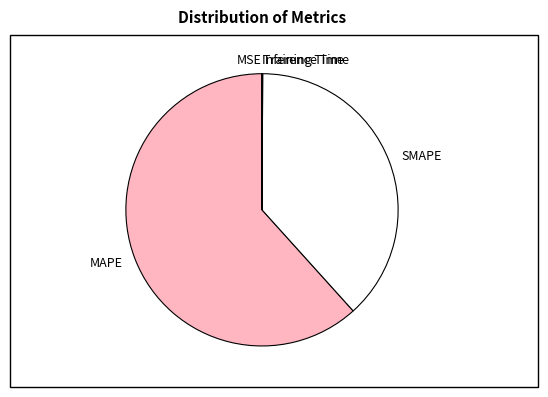

True or false: SMAPE accounts for 38% of the total.

True